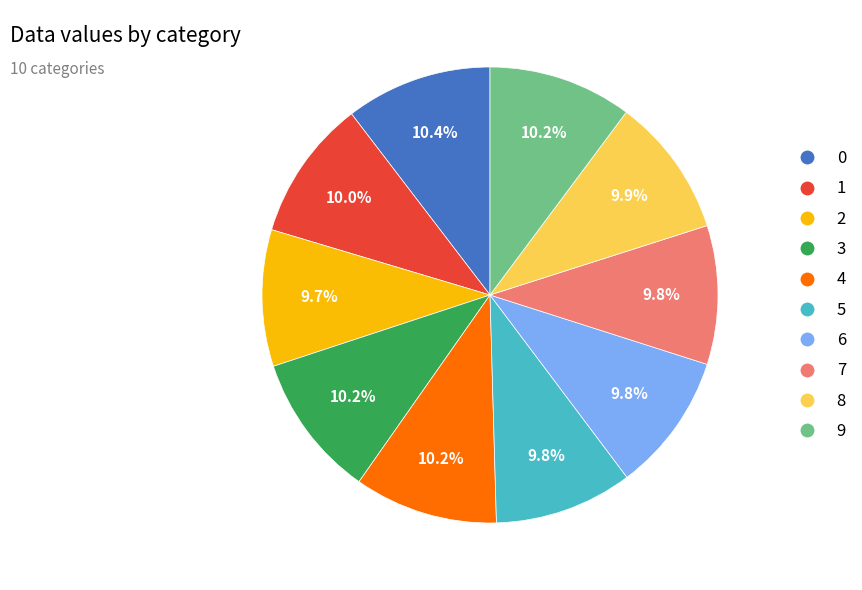

Is 3 the majority of the pie?

No